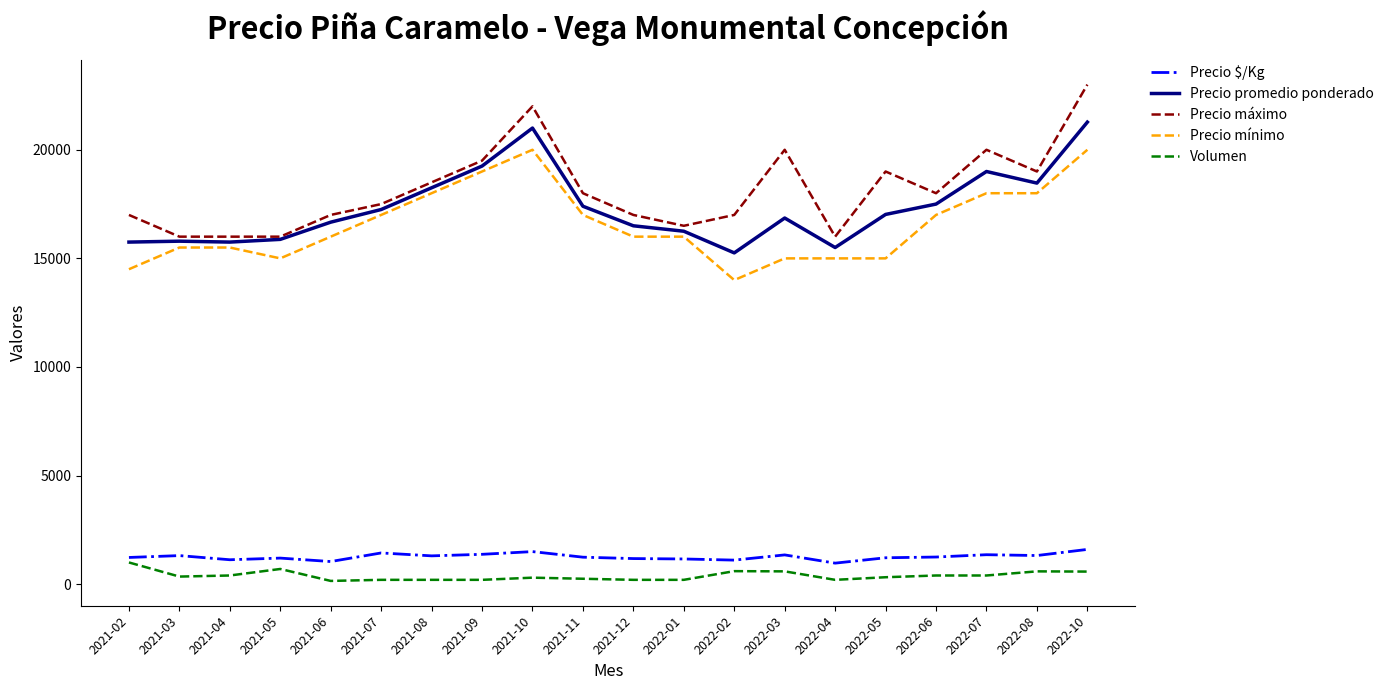

True or false: Precio promedio ponderado has a value of 38097 at 2022-10.

False